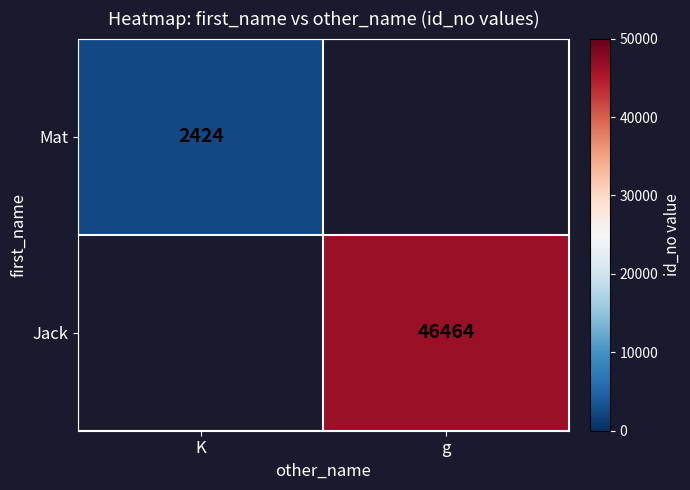

The value of Mat at K is 3833. True or false?

False